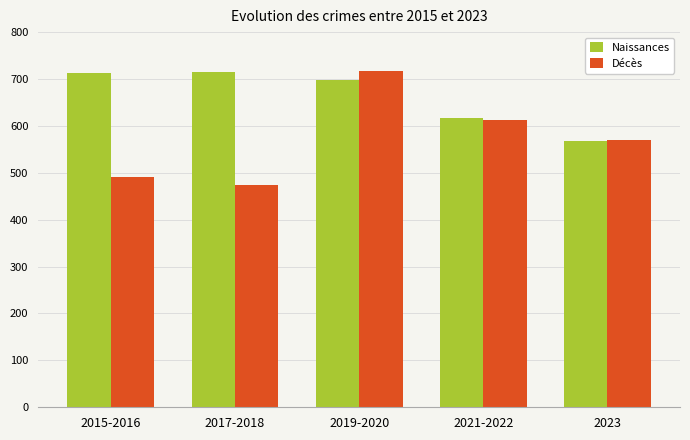

What is the sum of all Naissances values?

3308